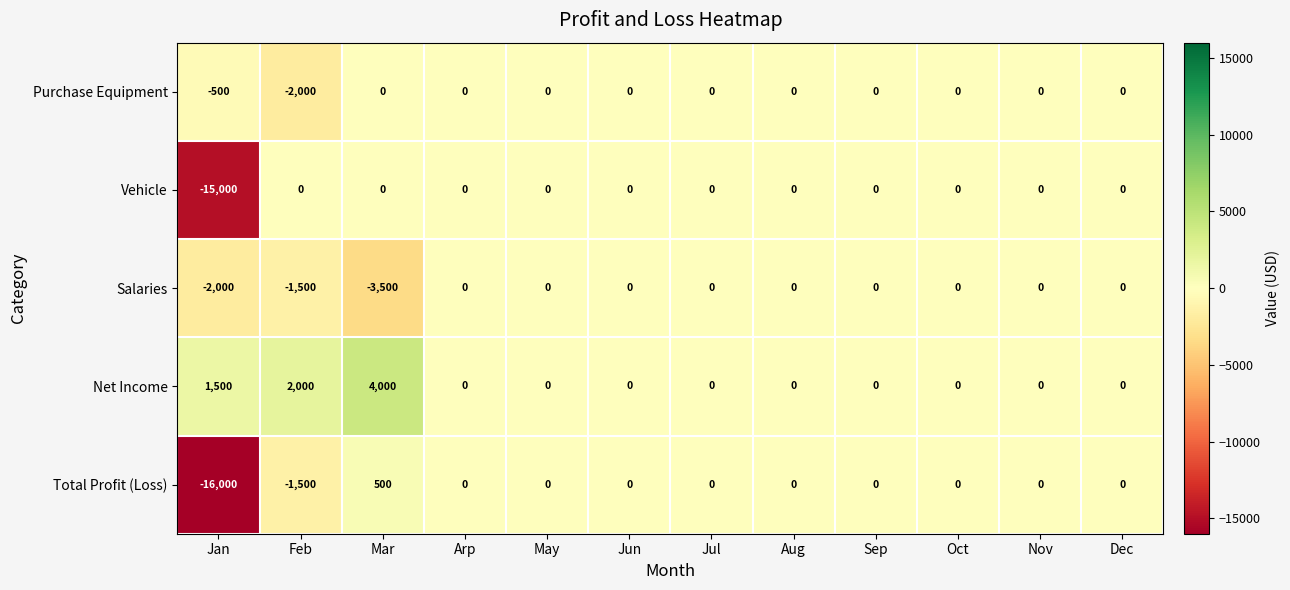

At which label is Net Income closest to 2000?

Feb